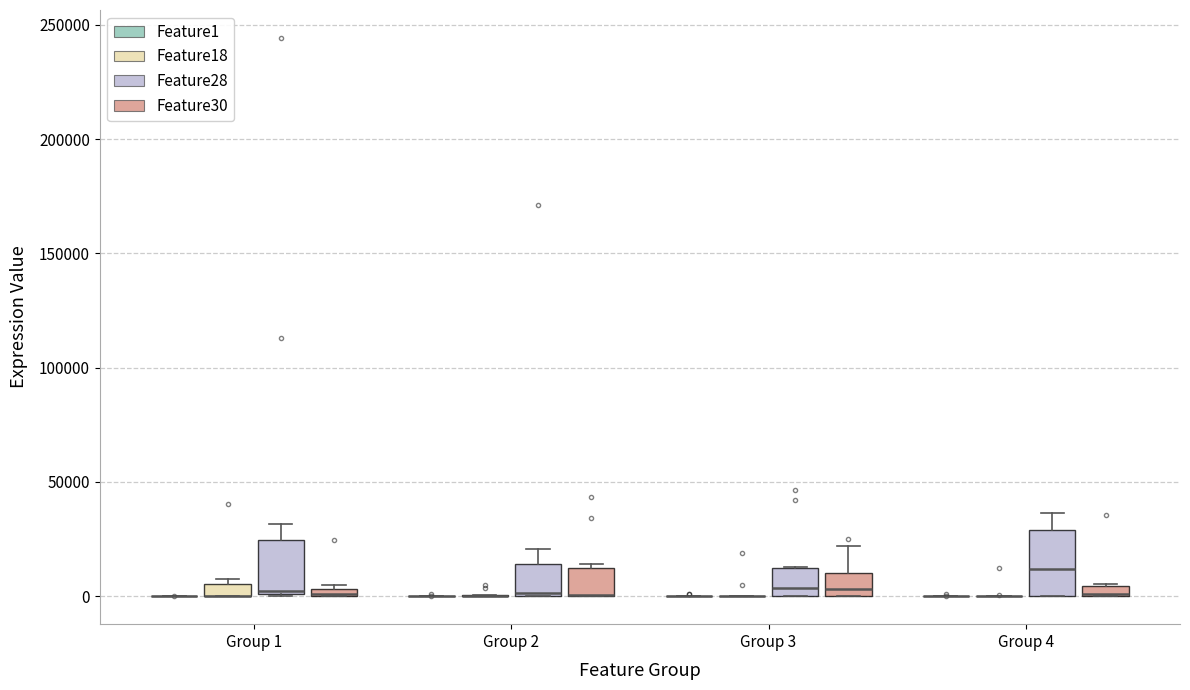

Where is the upper edge of the box for Group 1 (Feature18) on the y-axis? The values are not printed on the chart, so give them approximately, as read against the axis.

5000